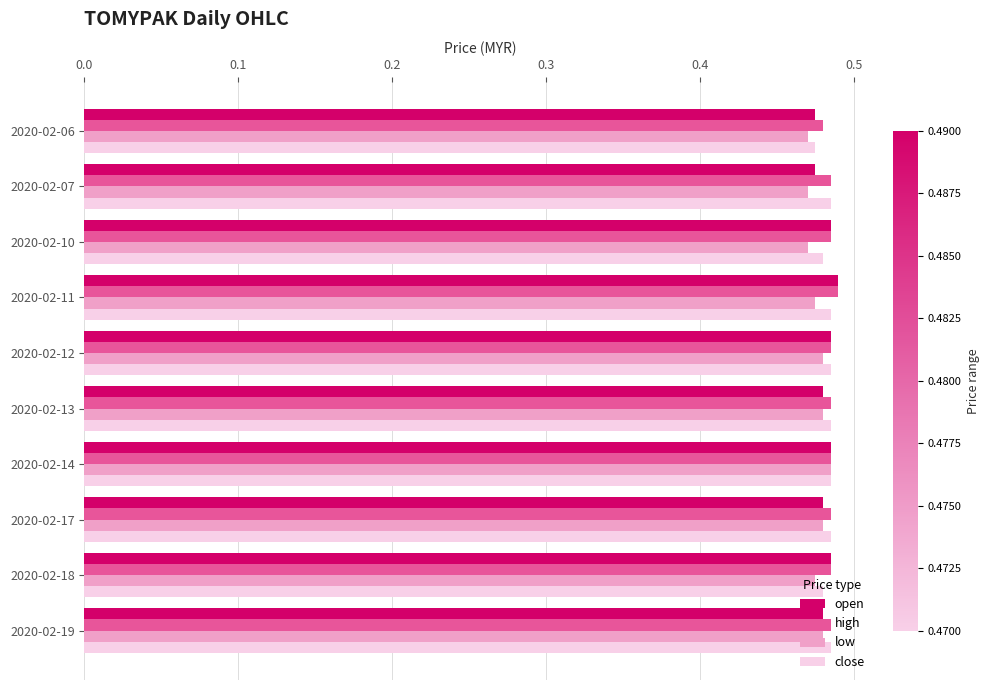

What are all the series names shown in the legend?

open, high, low, close